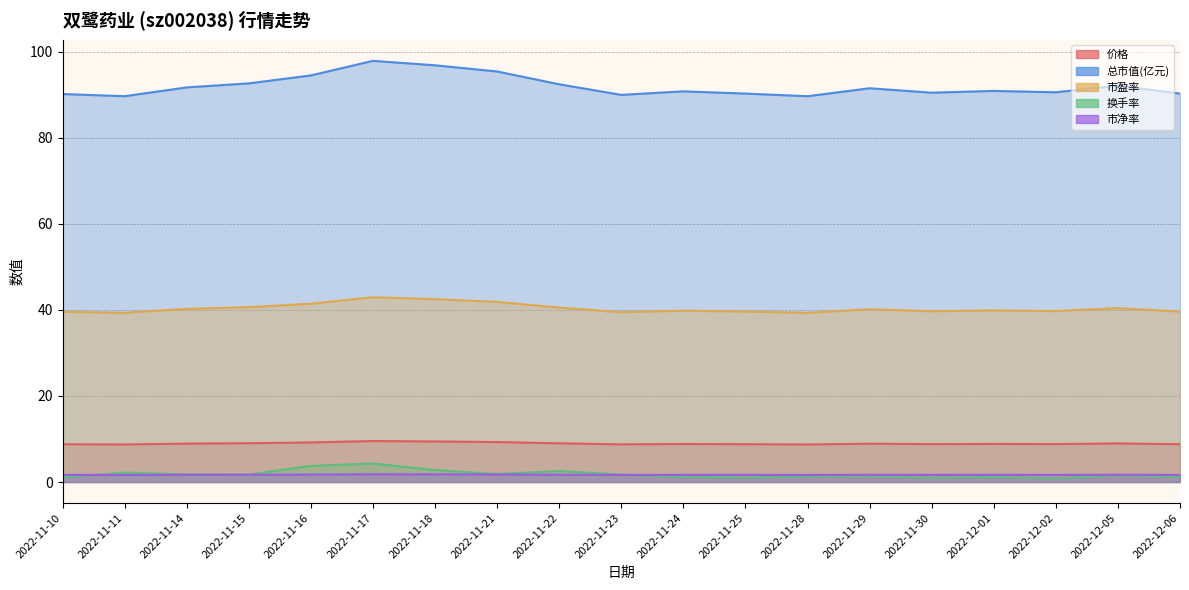

What is the label of the 18th point from the left?

2022-12-05